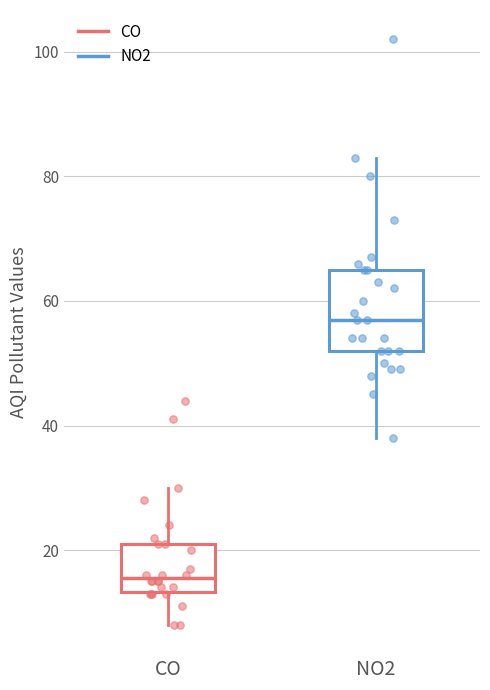

Comparing the boxes themselves (not the whiskers), which one is the tallest?

NO2